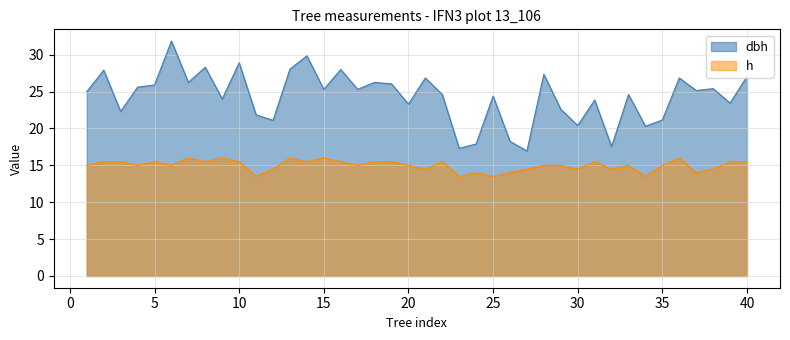

Which category has the lowest value across all series?

11